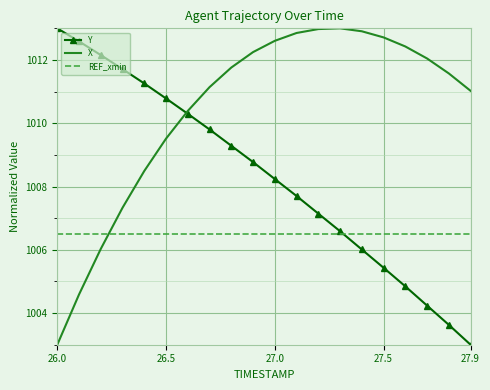

Which series has the largest total across all categories?

X